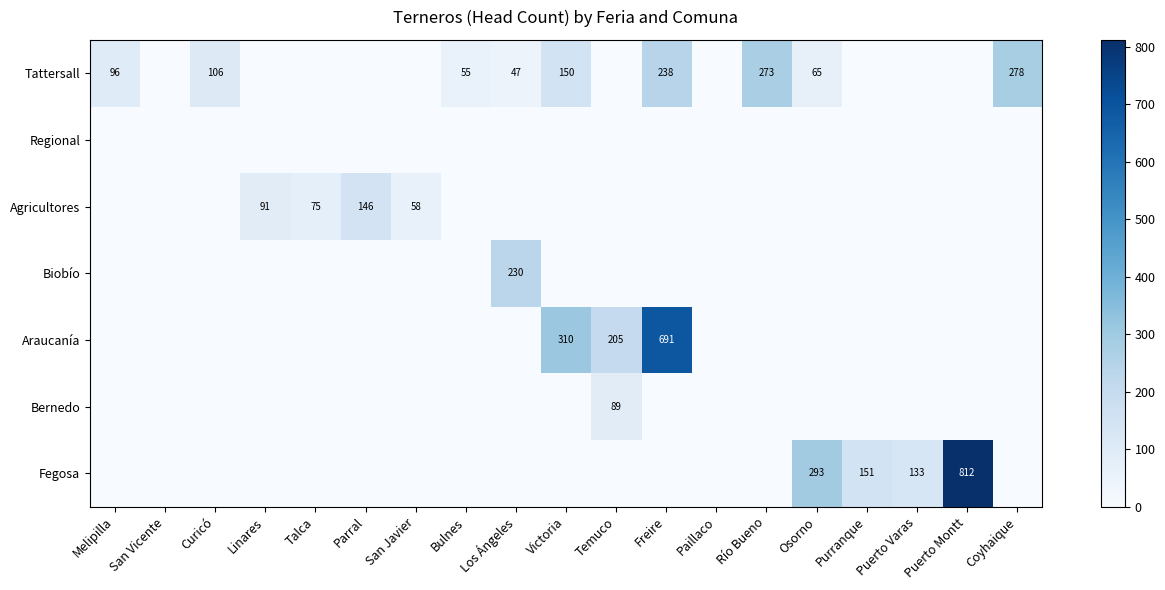

What is the difference between the Tattersall values at Osorno and Freire?

173